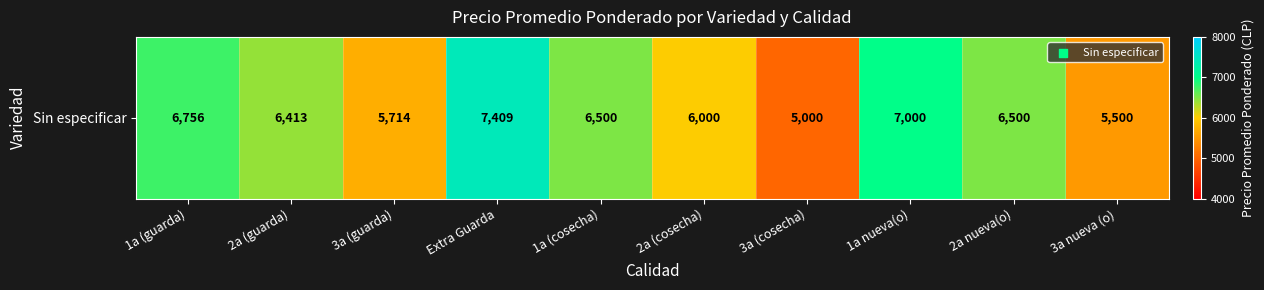

Reading left to right, transcribe all the data shown in this chart.

6756	6413	5714	7409	6500	6000	5000	7000	6500	5500